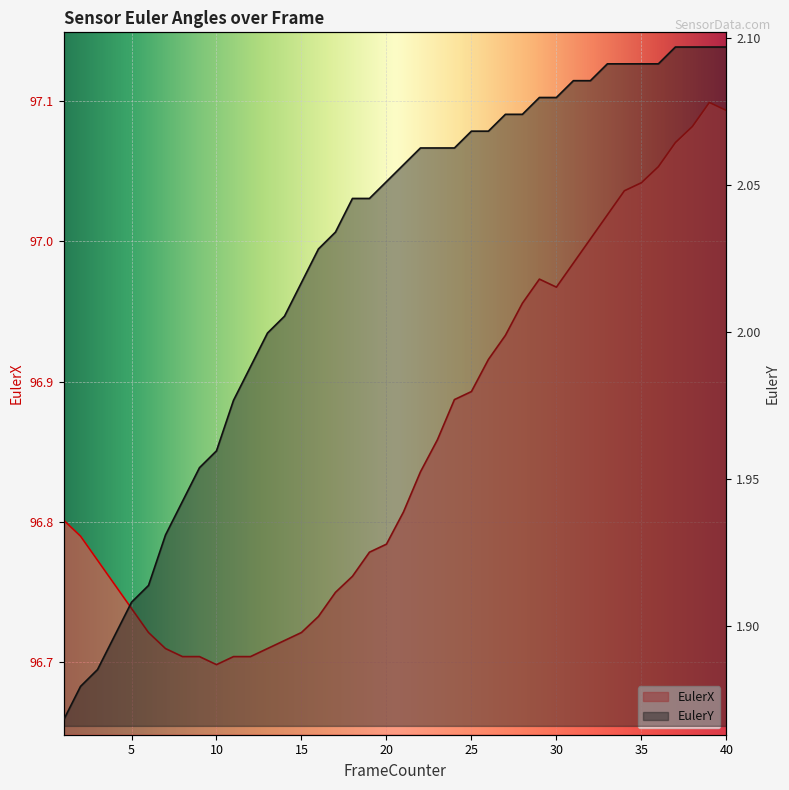

What is the smallest value displayed?

1.9